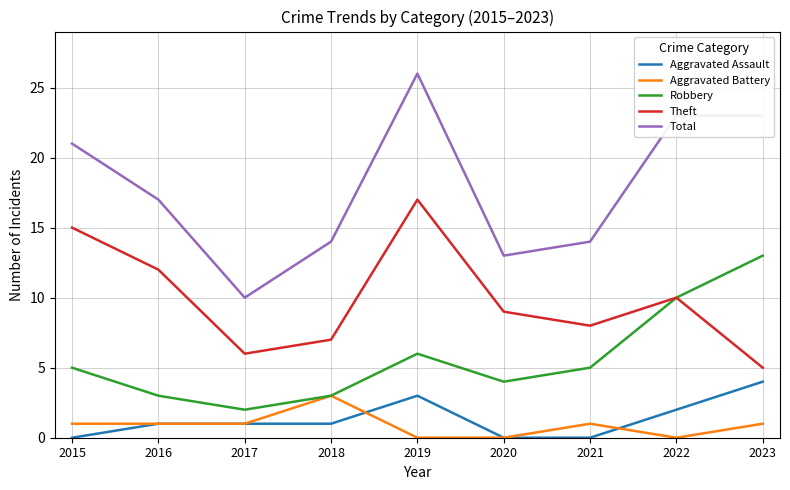

Which series changed the most between 2021 and 2022?

Total